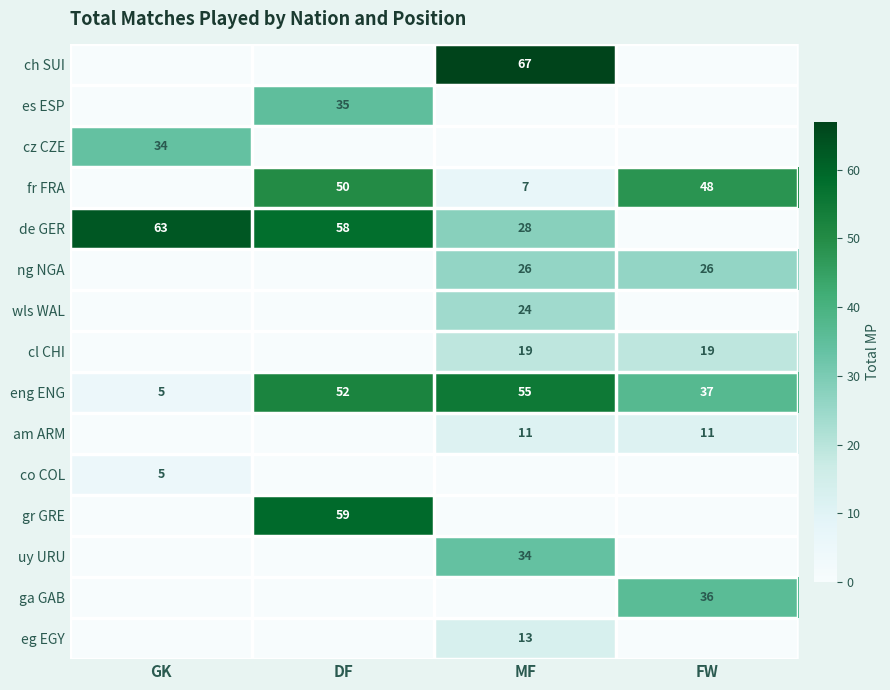

Is it true that de GER equals 88 at GK?

False